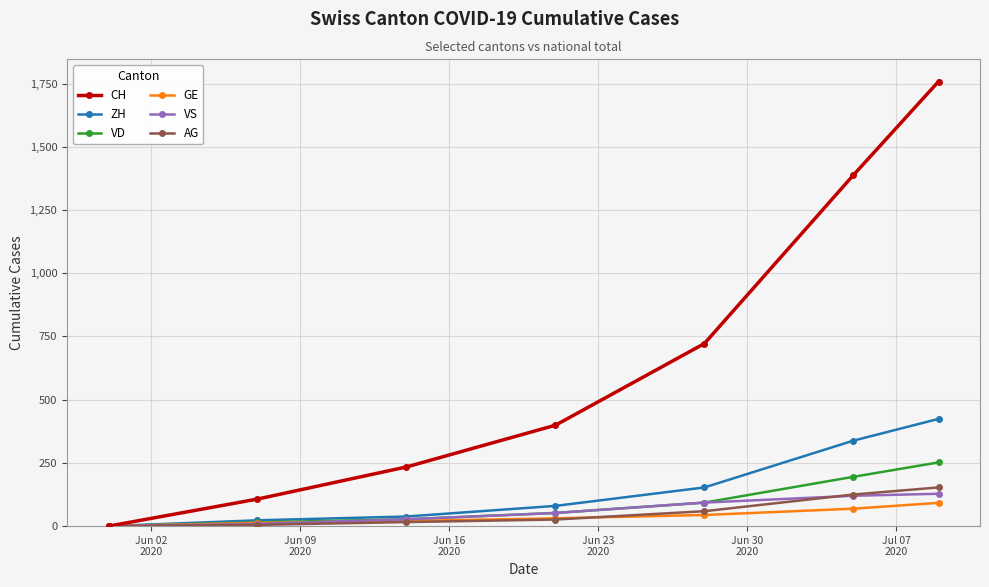

How many categories are shown in the chart?

7